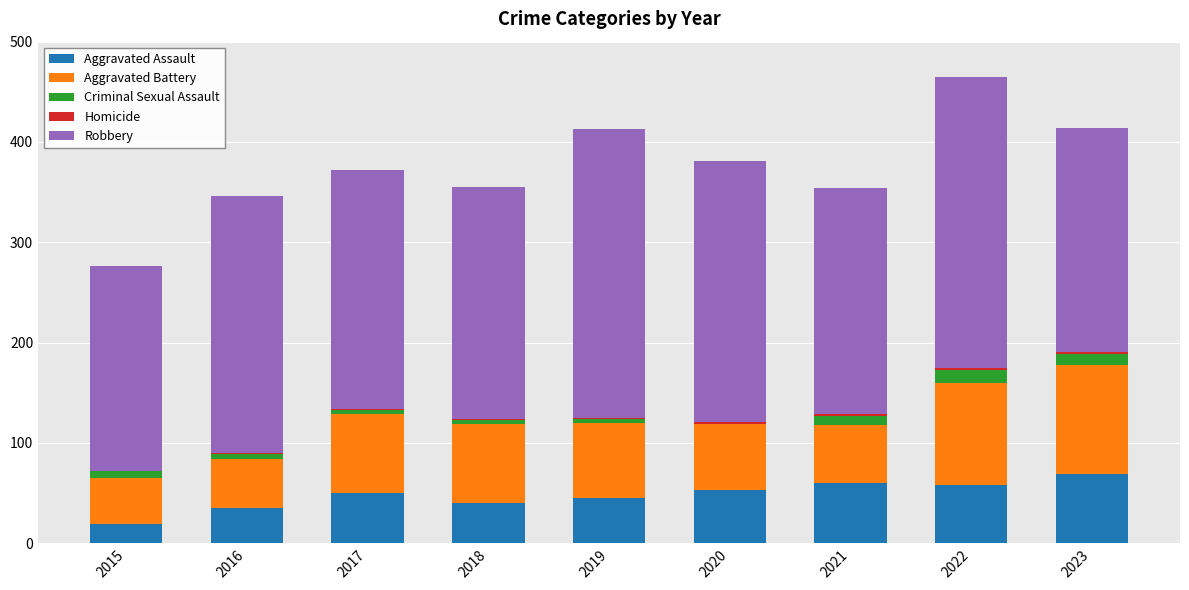

At which category is the sum across all series the highest?

2022